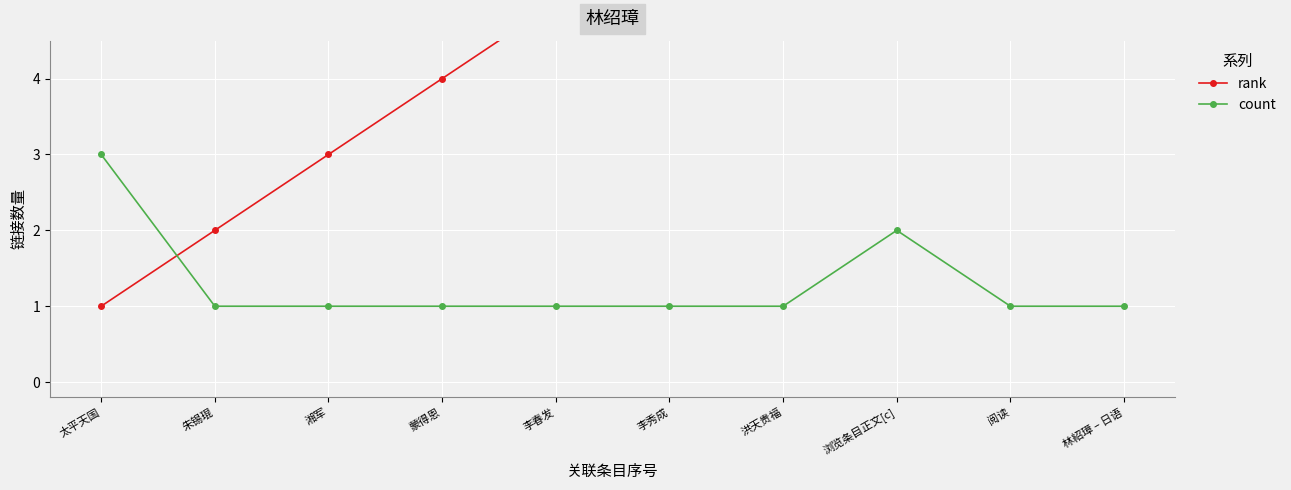

What position from the right is 太平天国?

10